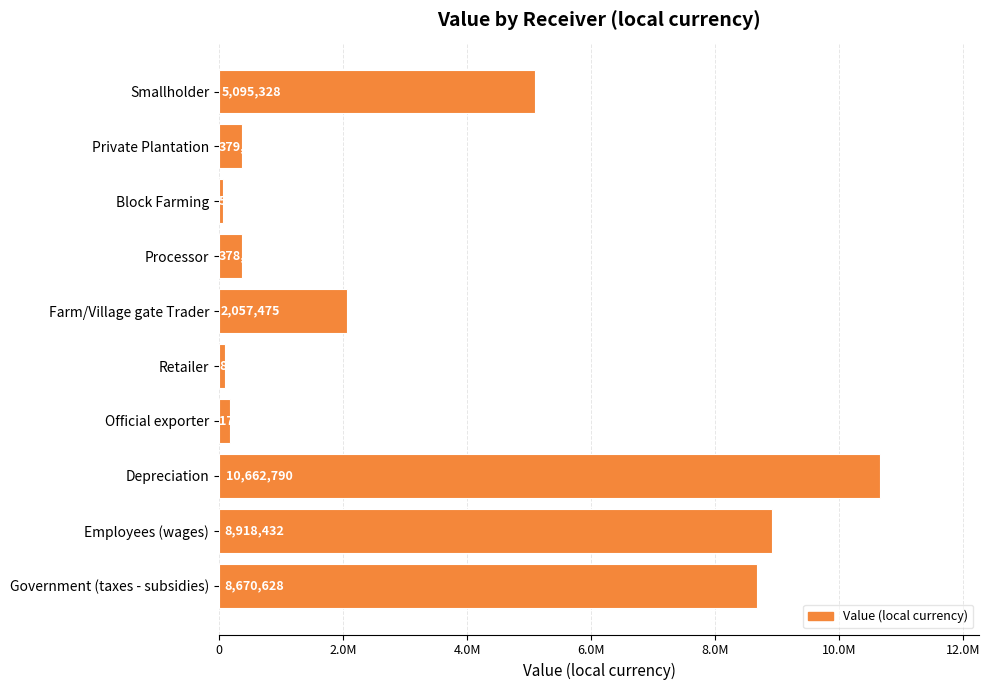

Does the chart contain any negative values?

No